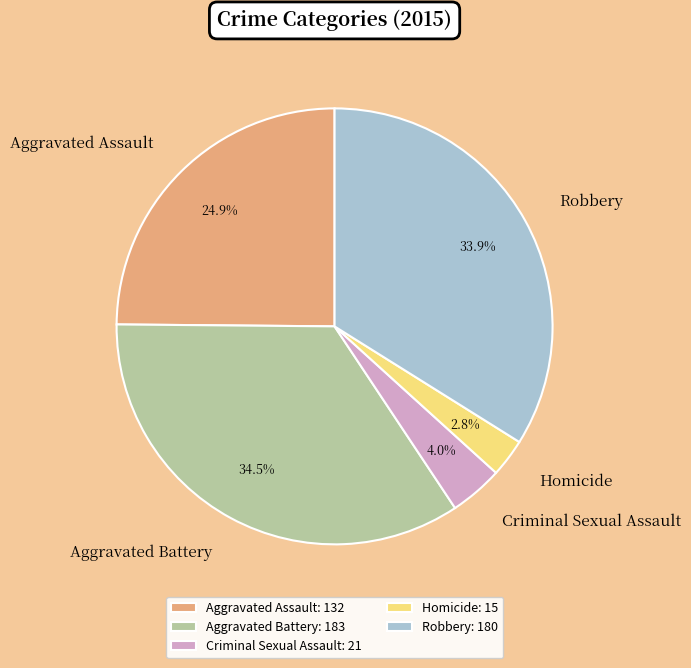

Is it true that Robbery is 39% of the pie?

False